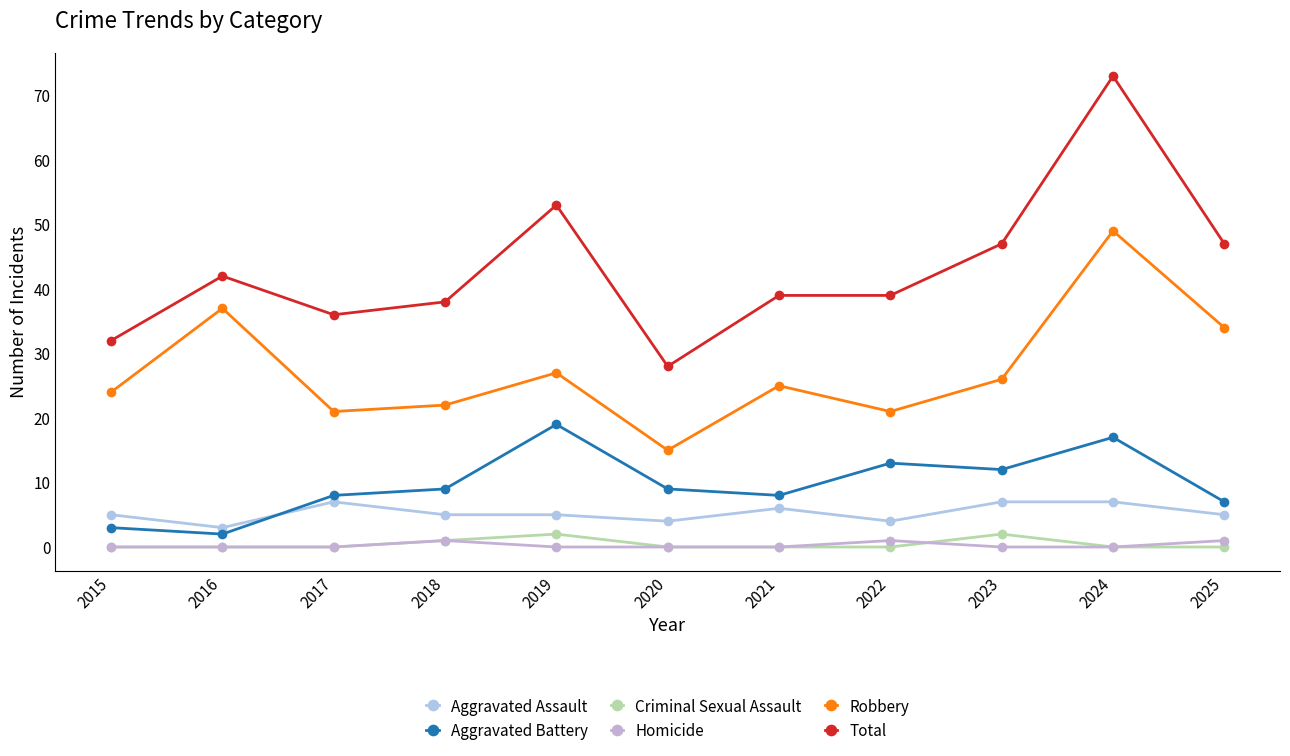

True or false: Total and Criminal Sexual Assault cross at least once.

False